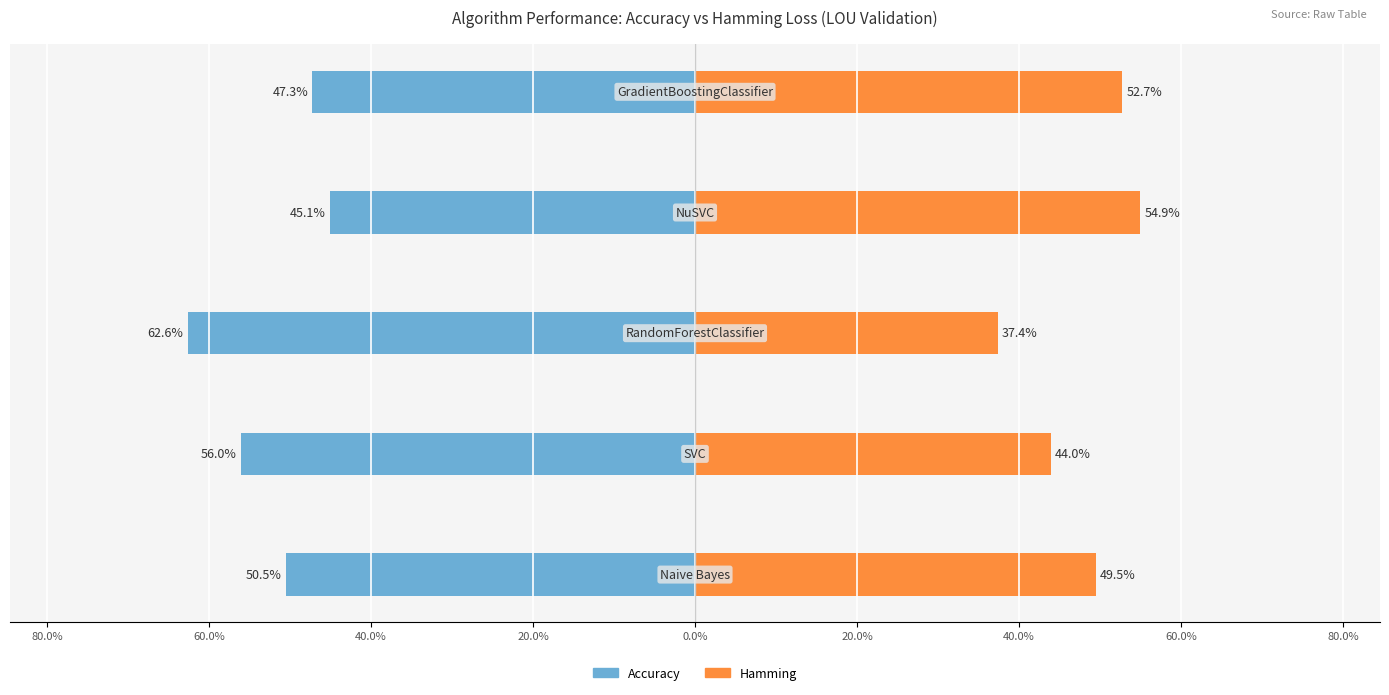

The value of Accuracy at SVC is 0.6. True or false?

True